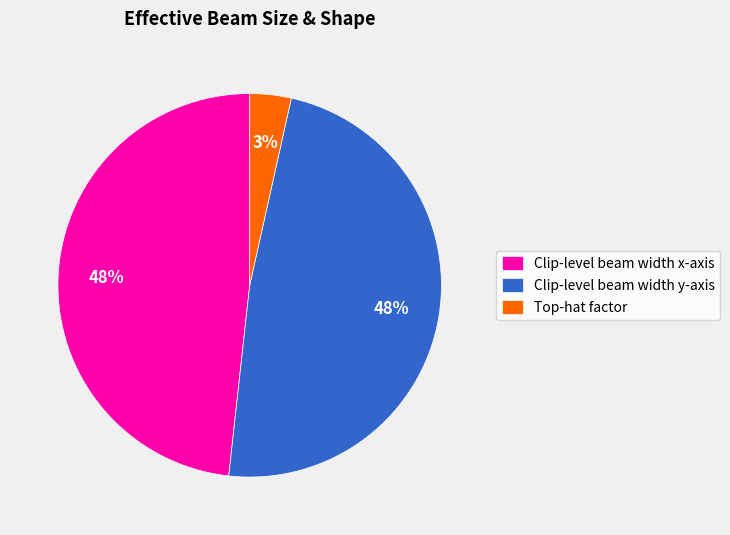

Does Clip-level beam width x-axis account for over 50% of the chart?

No